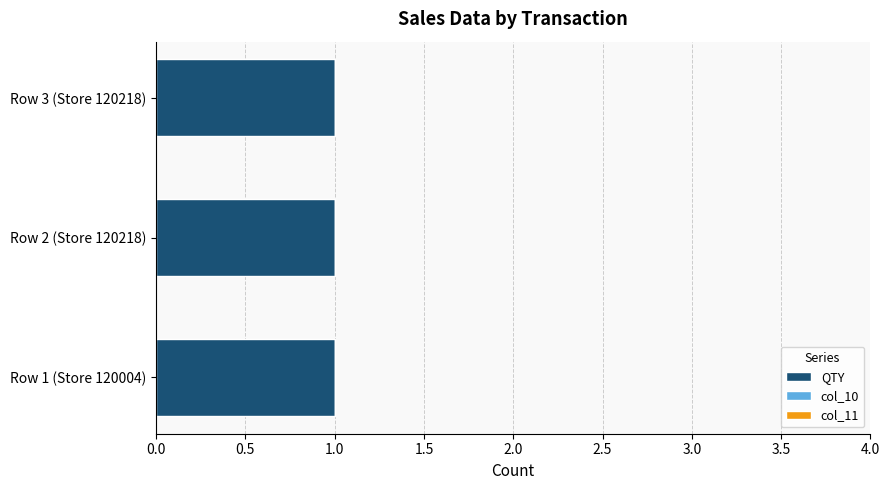

What is the spread (max minus min) of values at Row 1 (Store 120004)?

1